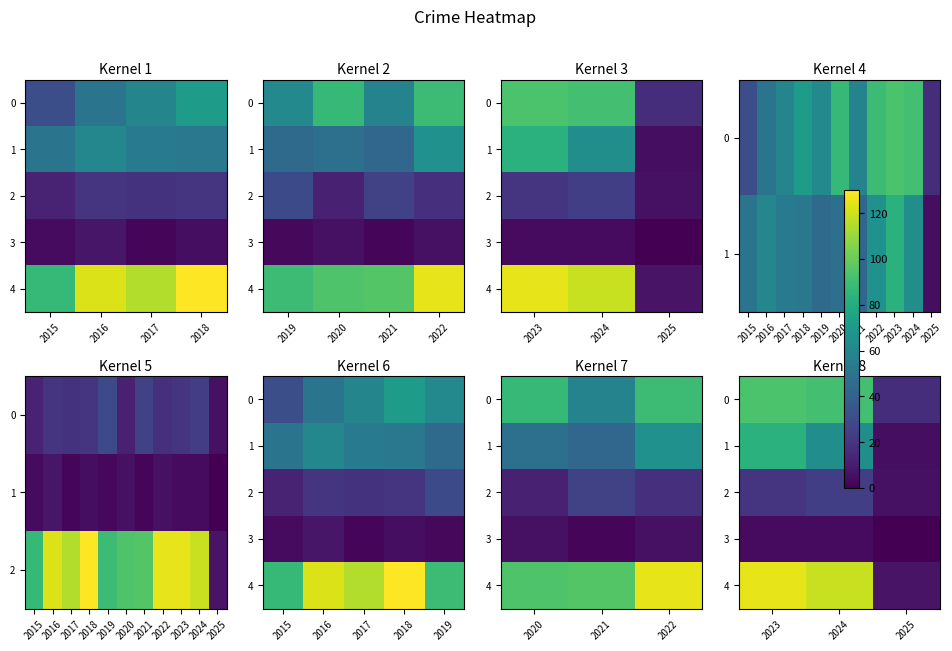

The value of 3 at 2025 is 0. True or false?

True